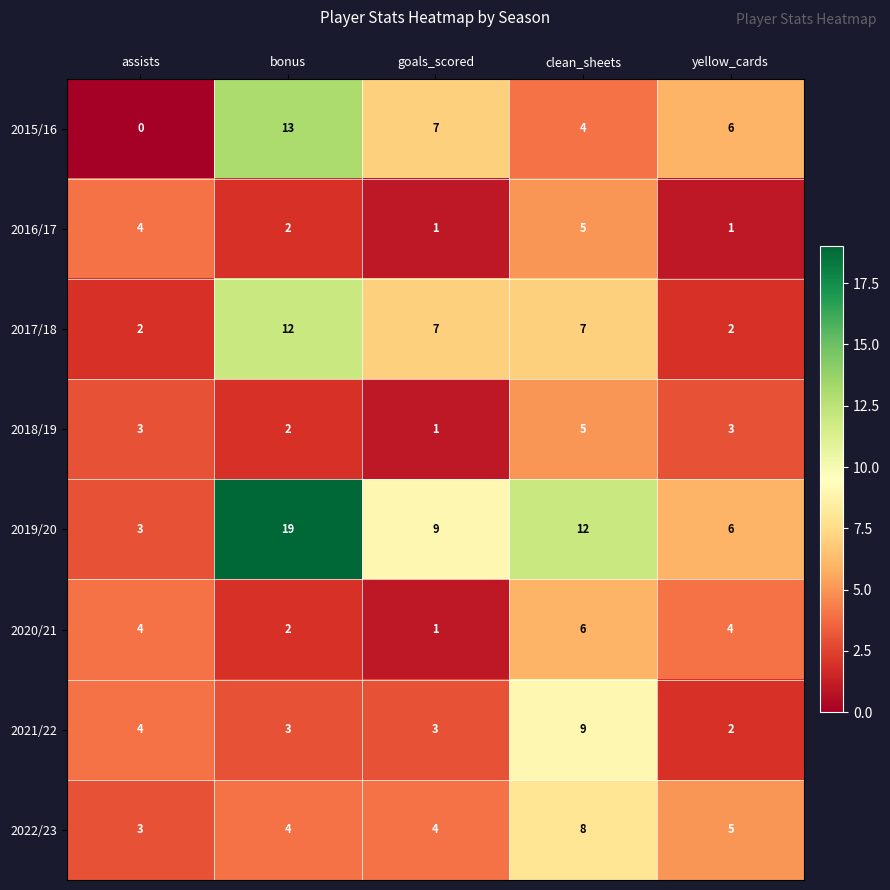

Is it true that 2015/16 equals 2 at clean_sheets?

False